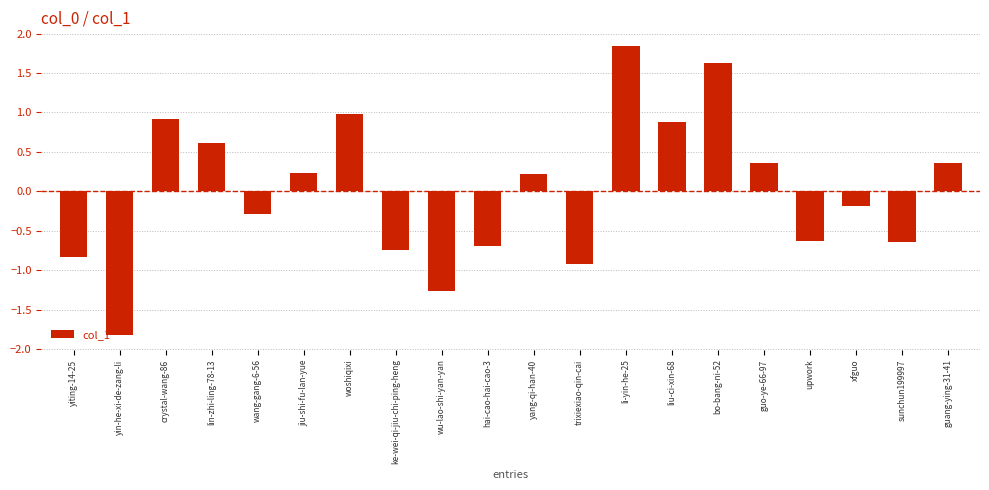

What is the change in value from yiting-14-25 to liu-ci-xin-68?

+1.7